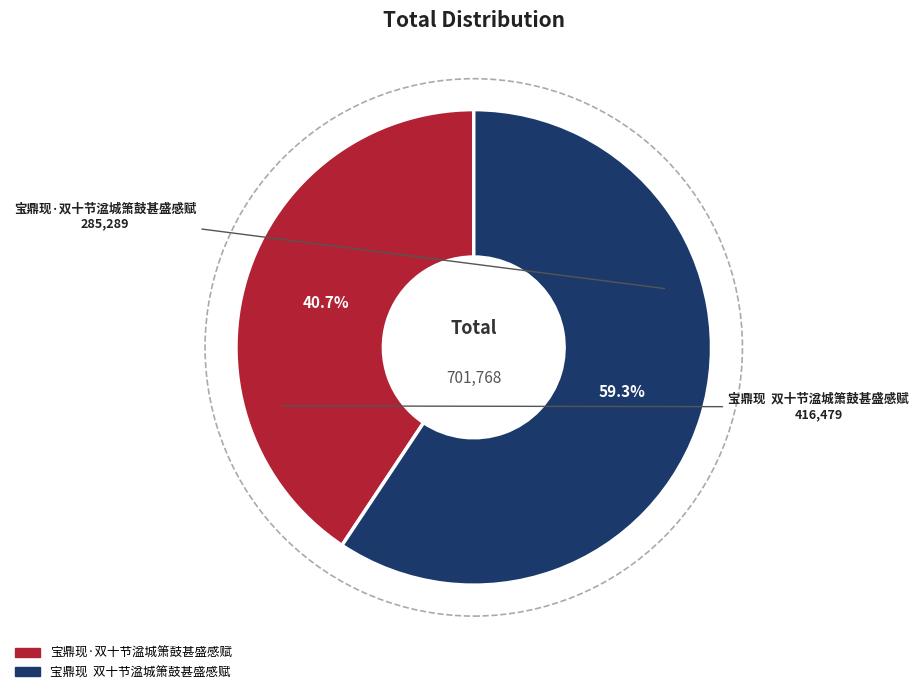

Which has a higher value, 宝鼎现 双十节湓城箫鼓甚盛感赋 or 宝鼎现·双十节湓城箫鼓甚盛感赋?

宝鼎现 双十节湓城箫鼓甚盛感赋